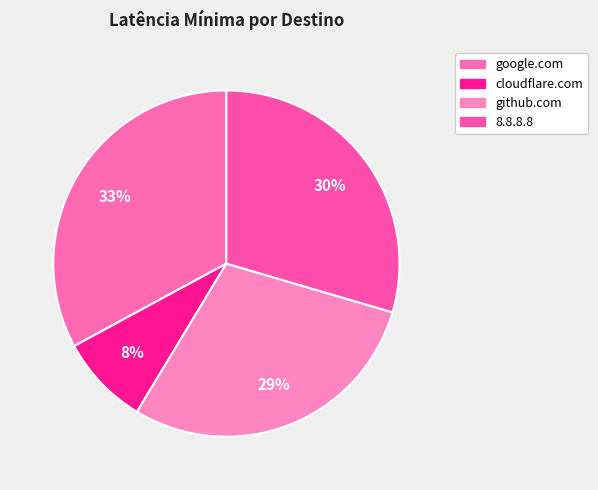

Does 8.8.8.8 represent more than half of the total?

No